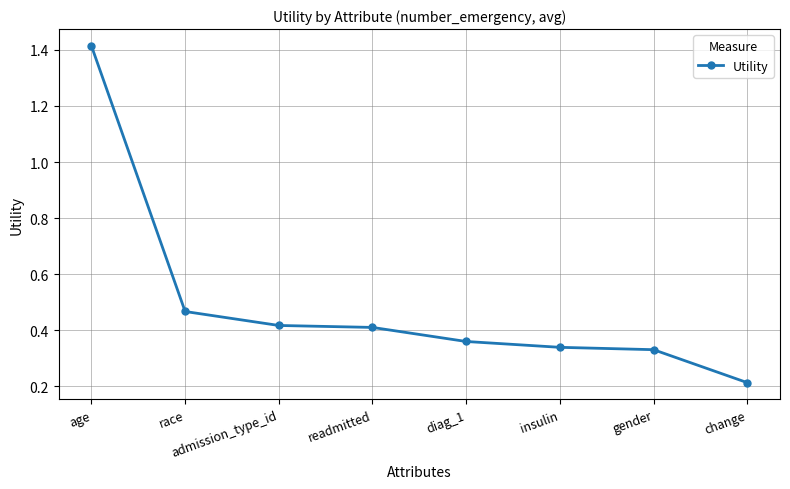

What is the sum of all values?

4.0